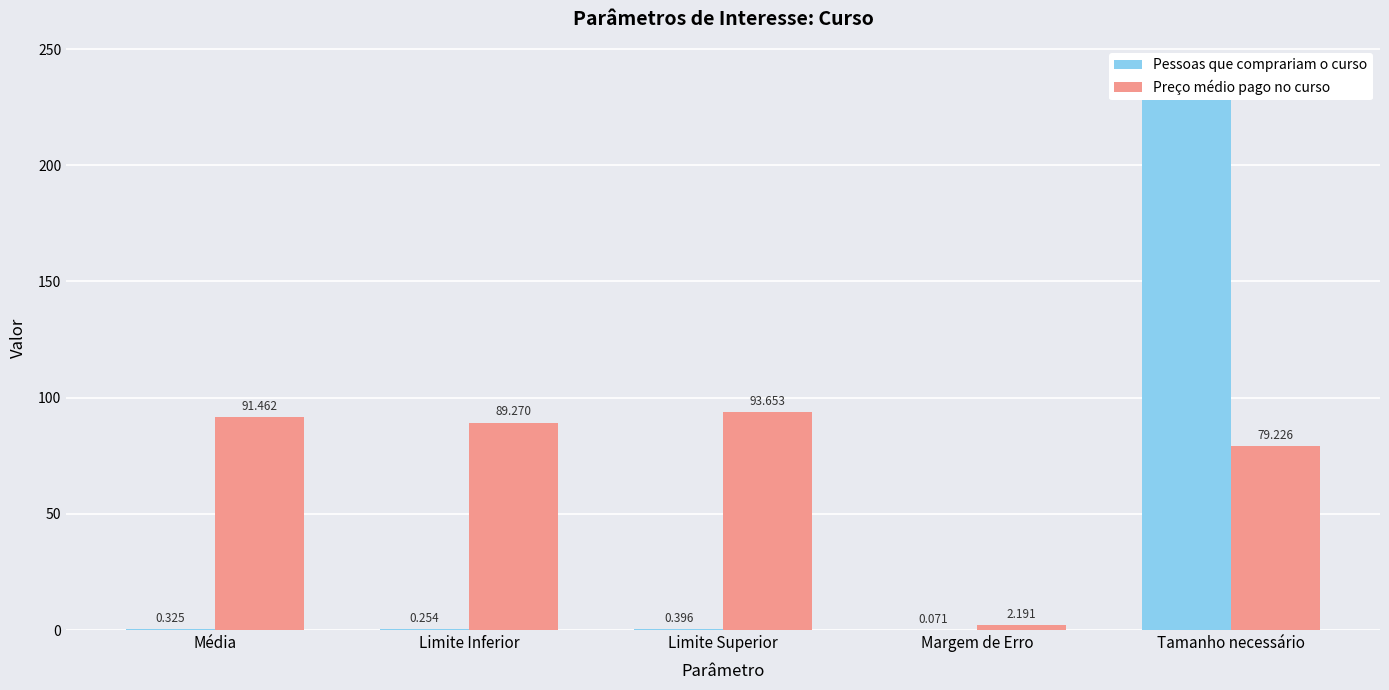

How many series are shown in this chart?

2